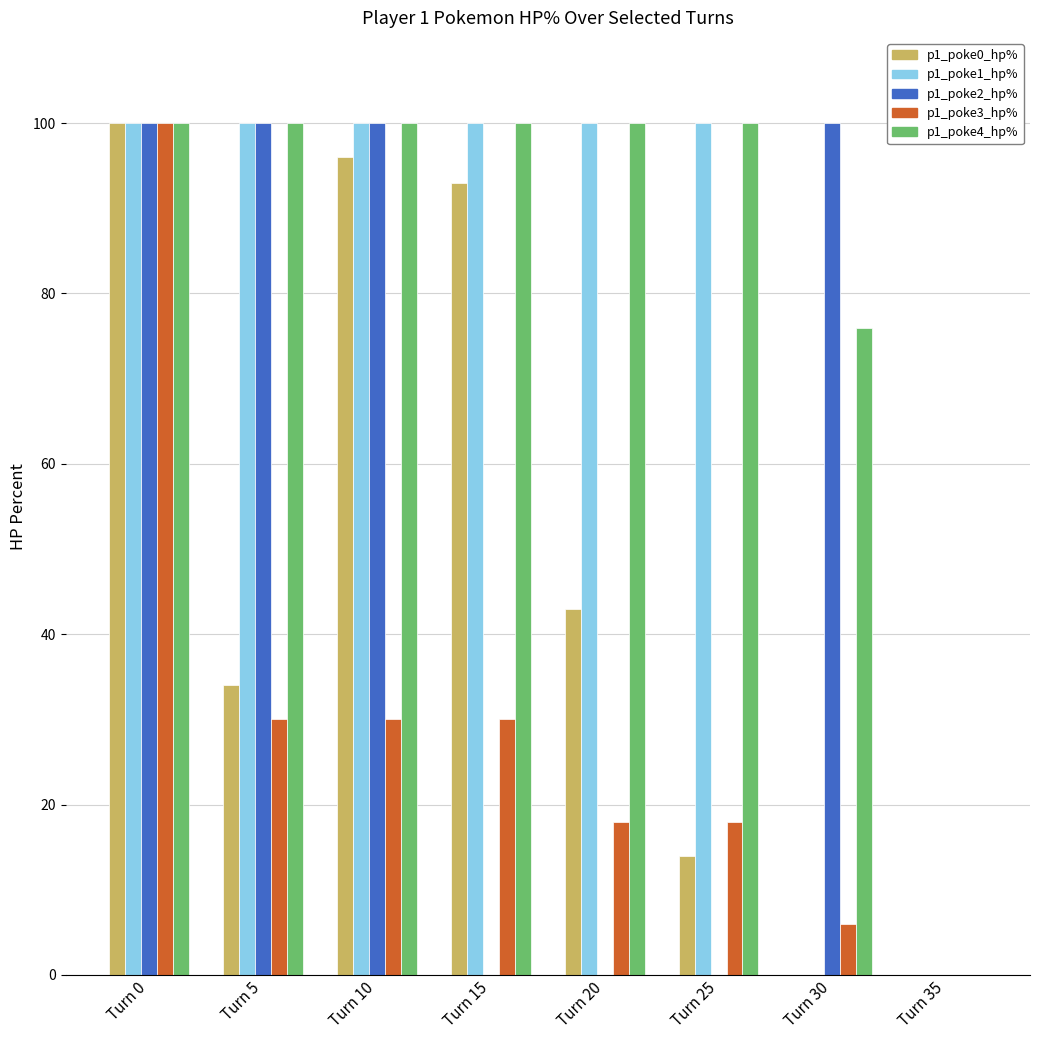

Are the bars horizontal?

No